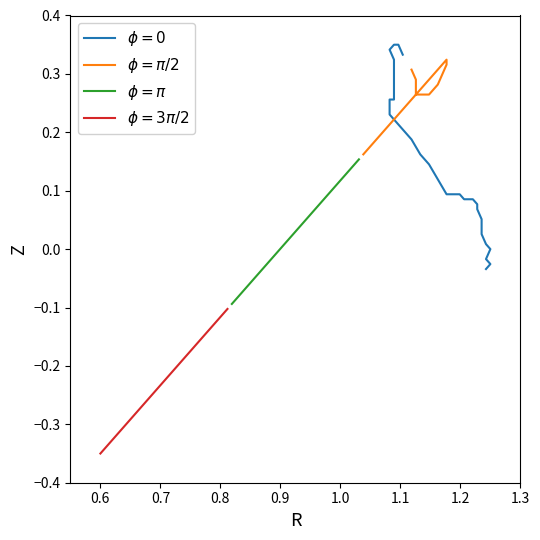

Which series has the largest total across all categories?

$\phi=\pi/2$